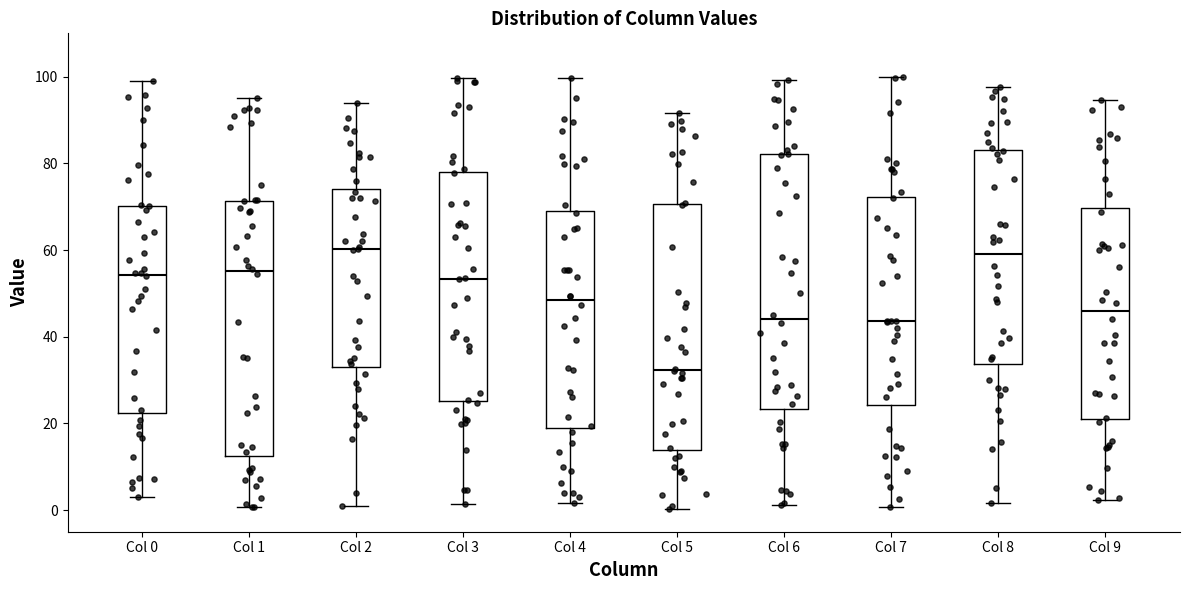

Reading left to right, read every box against the y-axis: the position of its median line, the range the box covers, and the ends of its whiskers. The values are not printed on the chart, so give them approximately, as read against the axis.

Col 0: median 54, box 22 to 70, whiskers 2 to 98
Col 1: median 56, box 12 to 72, whiskers 0 to 96
Col 2: median 60, box 34 to 74, whiskers 0 to 94
Col 3: median 54, box 26 to 78, whiskers 2 to 100
Col 4: median 48, box 18 to 70, whiskers 2 to 100
Col 5: median 32, box 14 to 70, whiskers 0 to 92
Col 6: median 44, box 24 to 82, whiskers 2 to 100
Col 7: median 44, box 24 to 72, whiskers 0 to 100
Col 8: median 60, box 34 to 84, whiskers 2 to 98
Col 9: median 46, box 22 to 70, whiskers 2 to 94